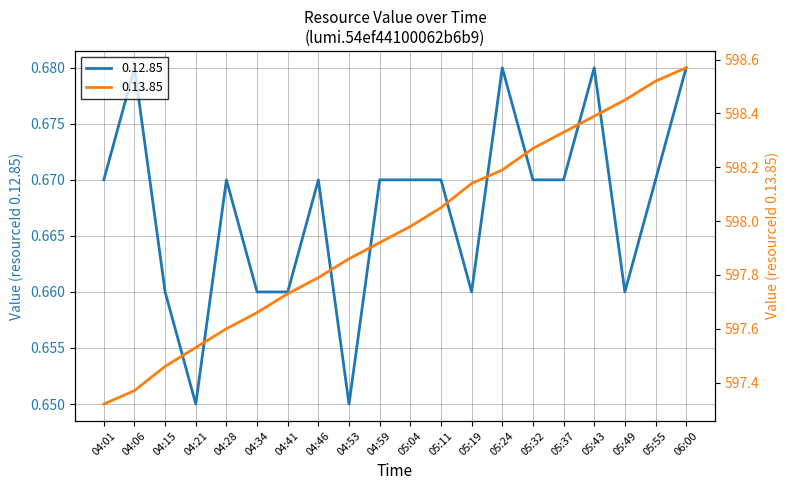

True or false: 0.13.85 has more than 0 interior local peaks.

False